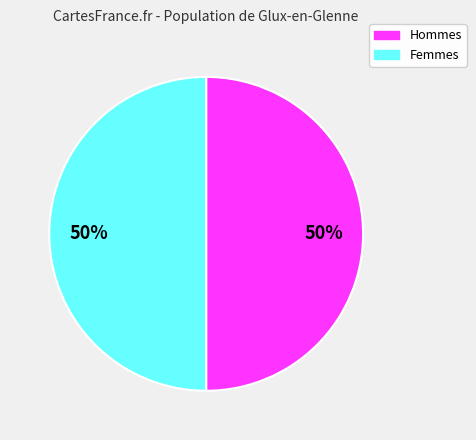

To the nearest percent, what is the average slice percentage?

50%